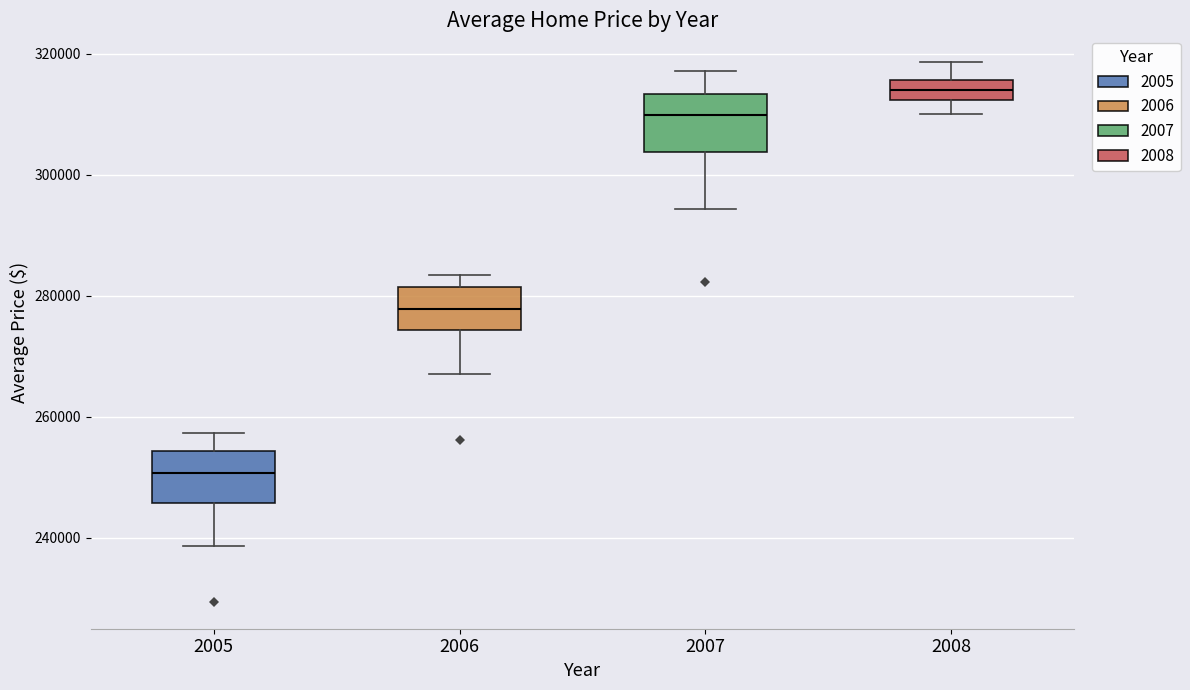

Which box's median line is the highest?

2008